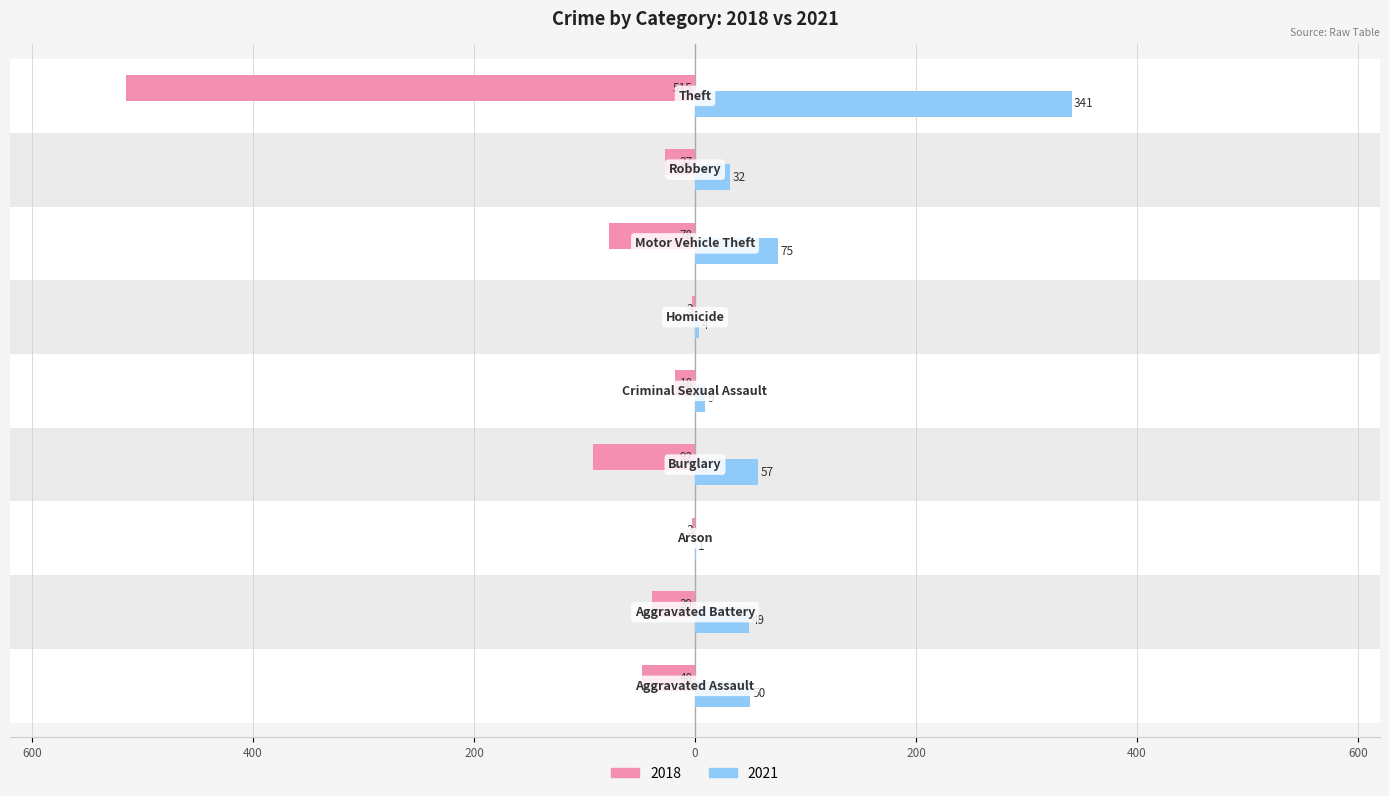

Reading left to right, what are all the values shown in this chart?

2018: -48	-39	-3	-92	-18	-3	-78	-27	-515
2021: 50	49	1	57	9	4	75	32	341